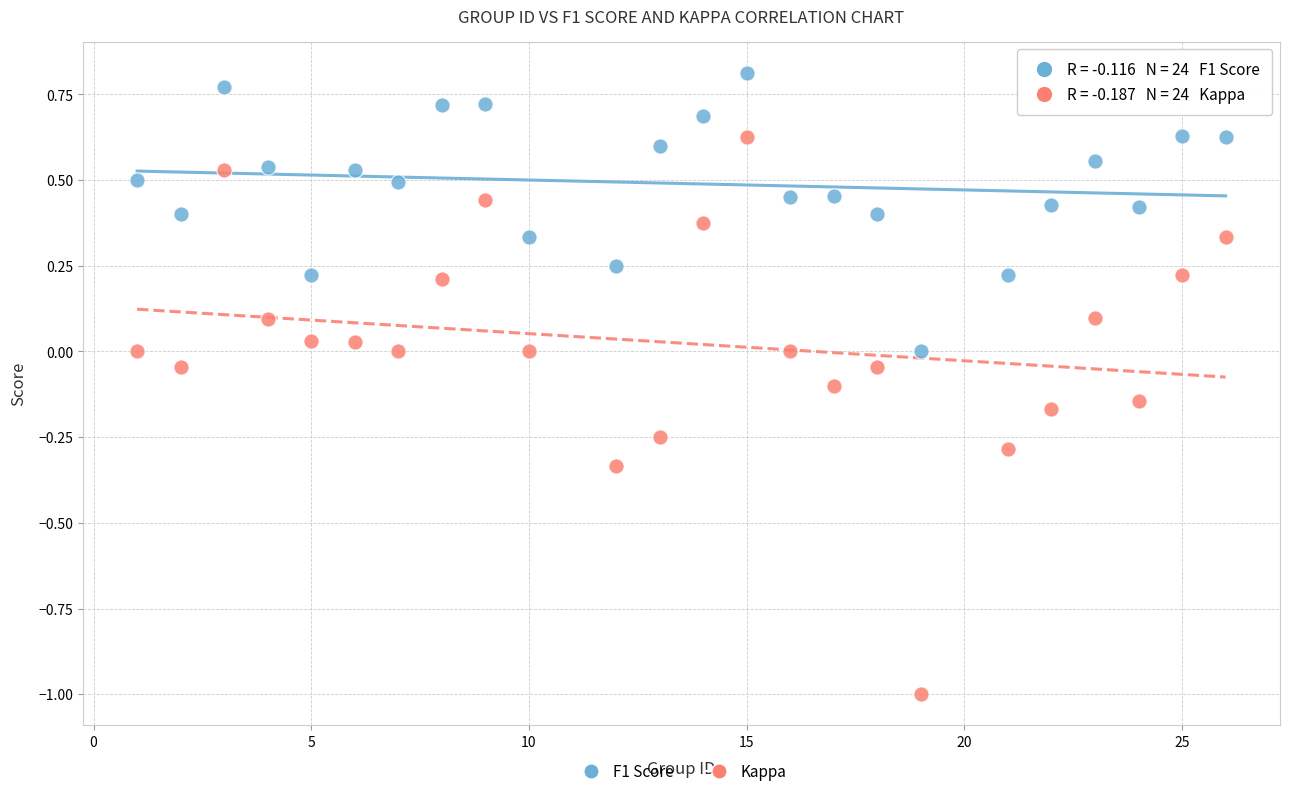

Which series contains the lowest Y value?

Kappa